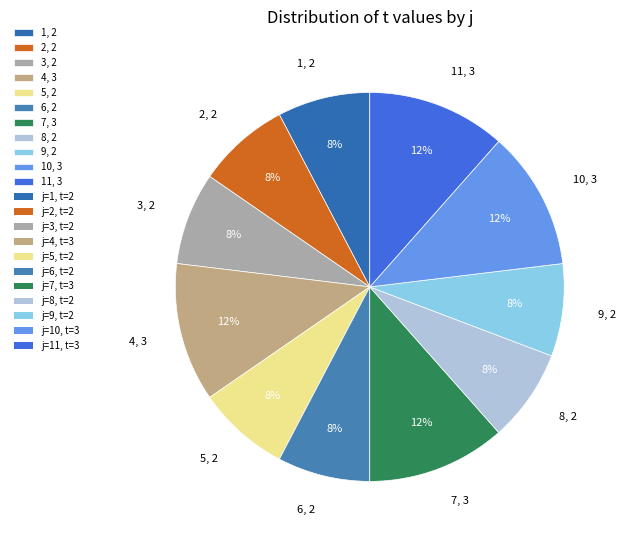

Combined, do 7, 3 and 1, 2 account for over 50%?

No